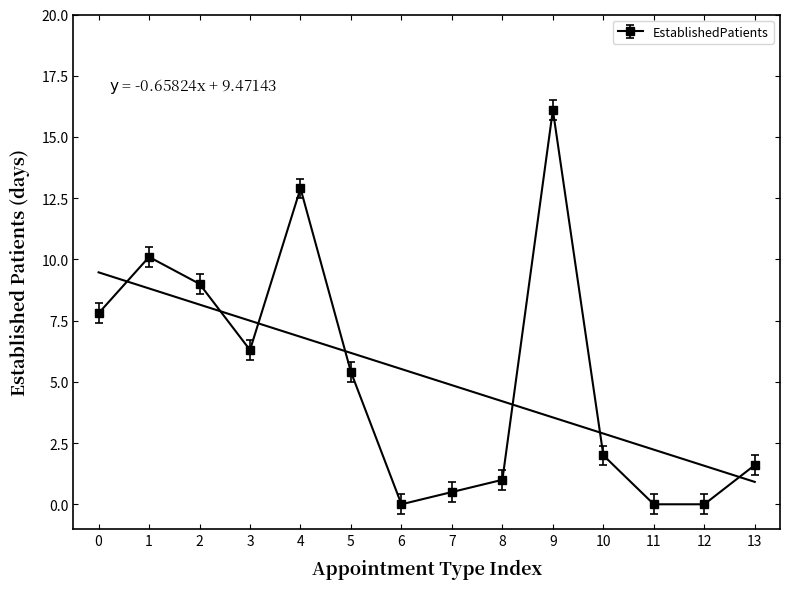

What is the sum of all values?

72.7